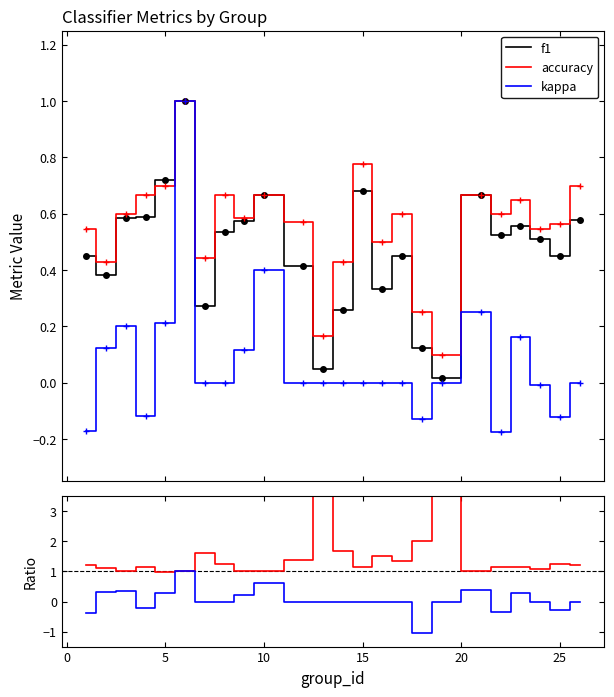

What is the value of the kappa/f1 point at the 2nd from the left?

0.3